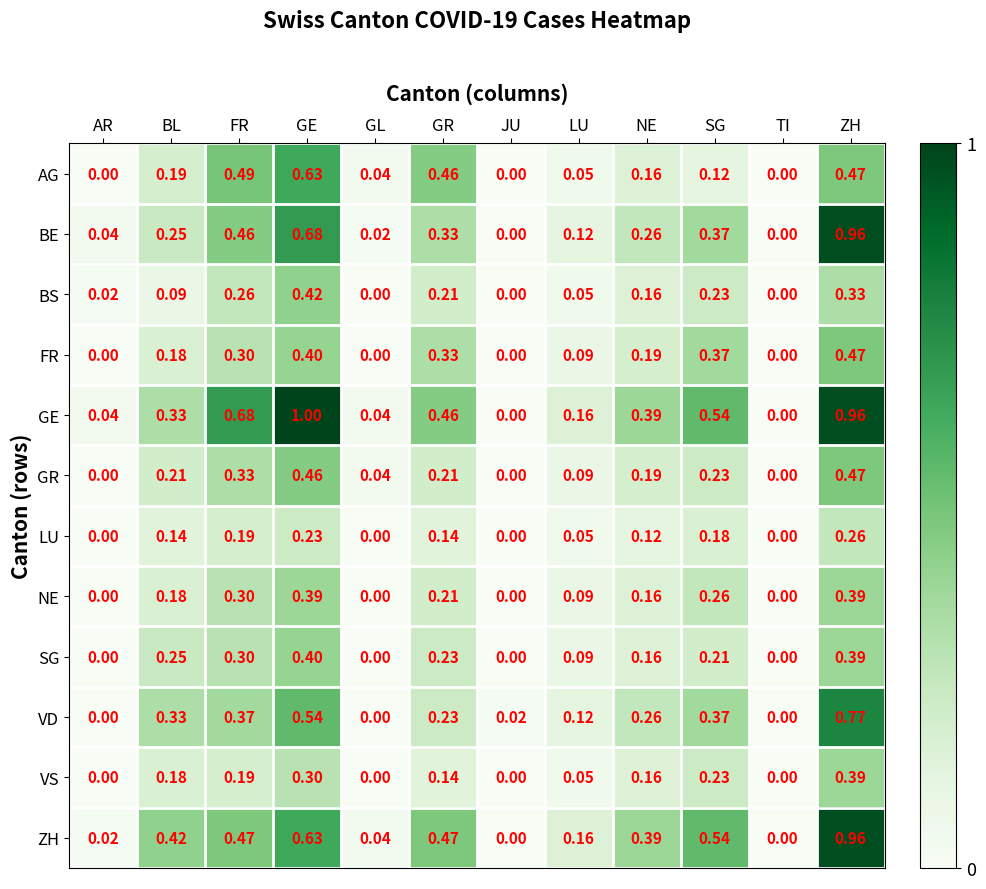

Which series has the widest spread of values?

GE